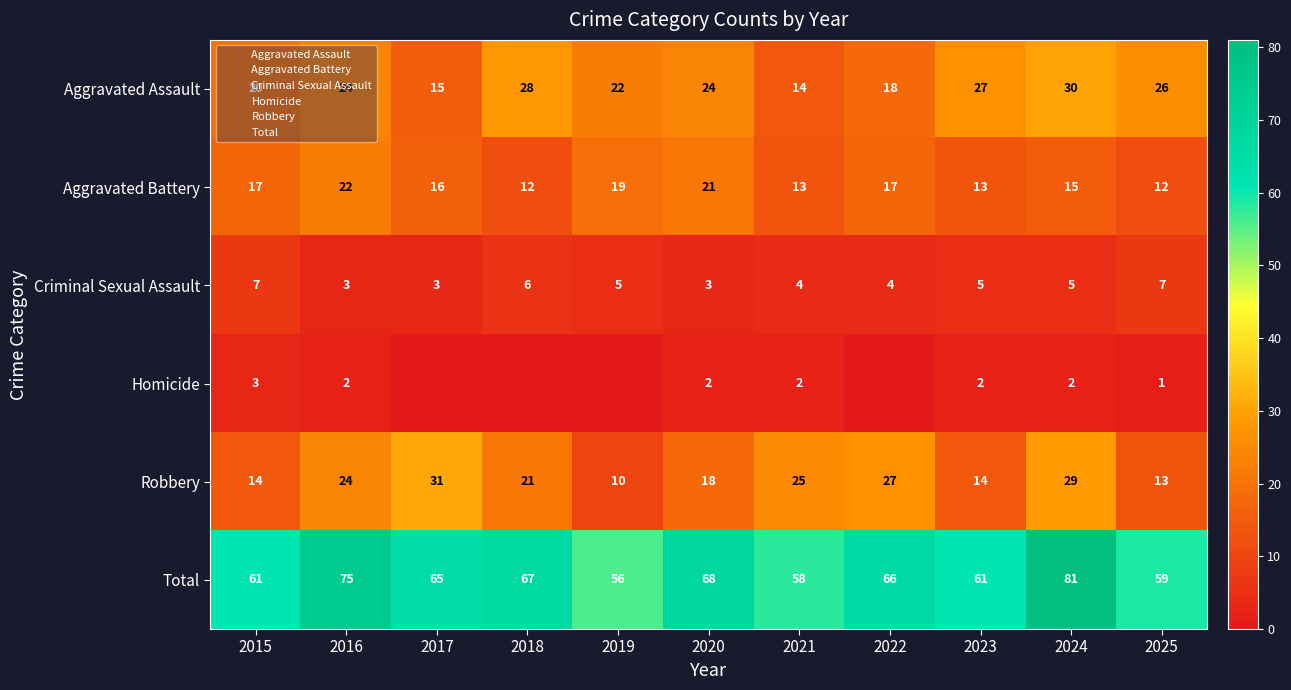

At which label does Total first exceed 65?

2016